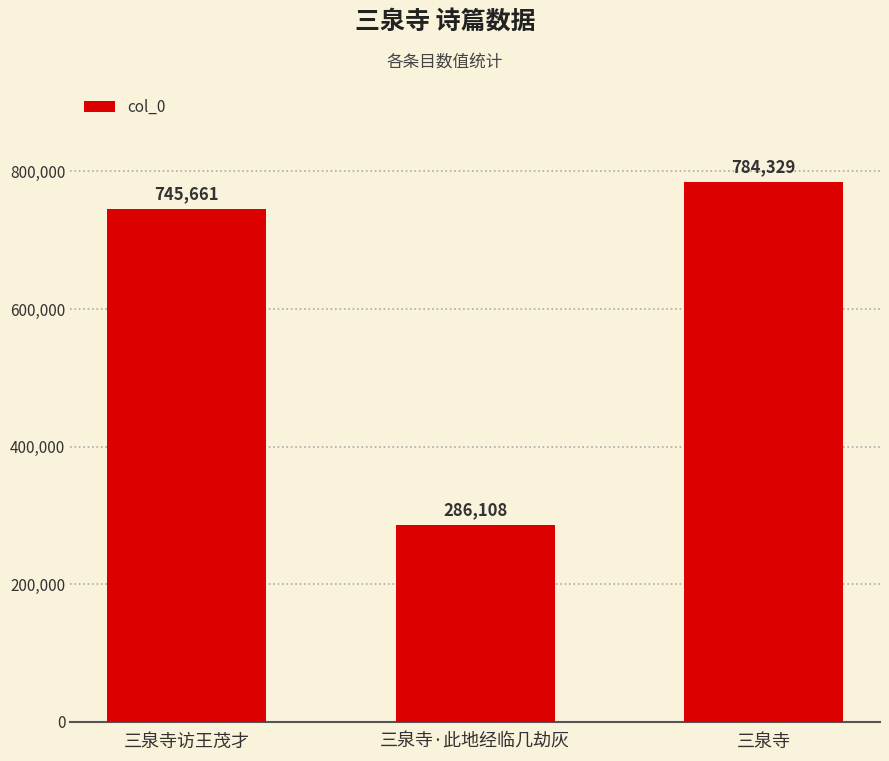

List the labels in order of value, smallest first.

三泉寺·此地经临几劫灰, 三泉寺访王茂才, 三泉寺